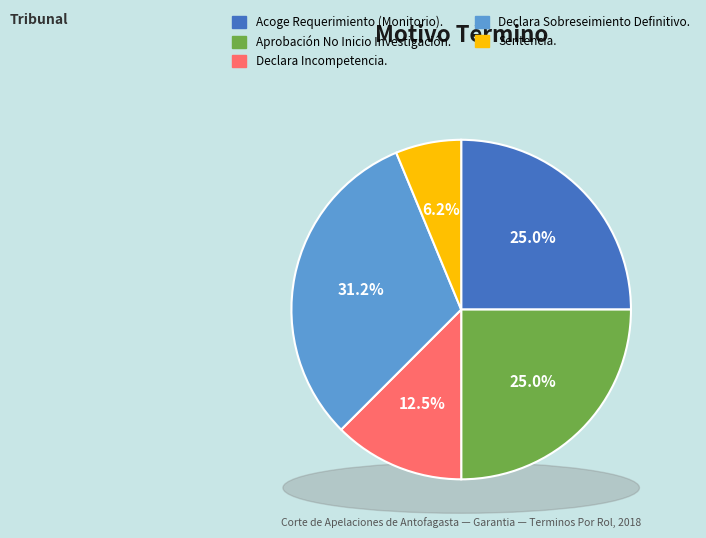

What portion of the pie excludes Acoge Requerimiento (Monitorio).?

75.0%